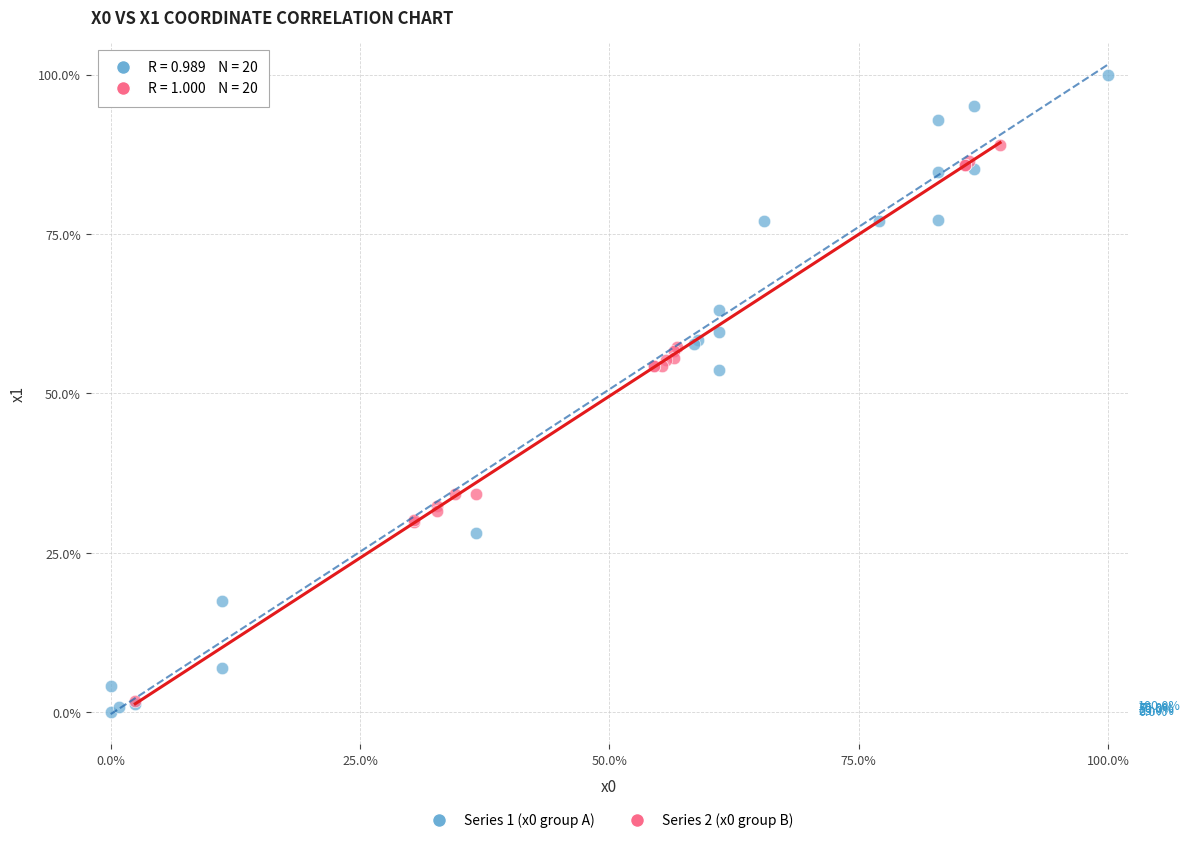

Which series reaches the maximum Y coordinate?

Series 1 (x0 group A)